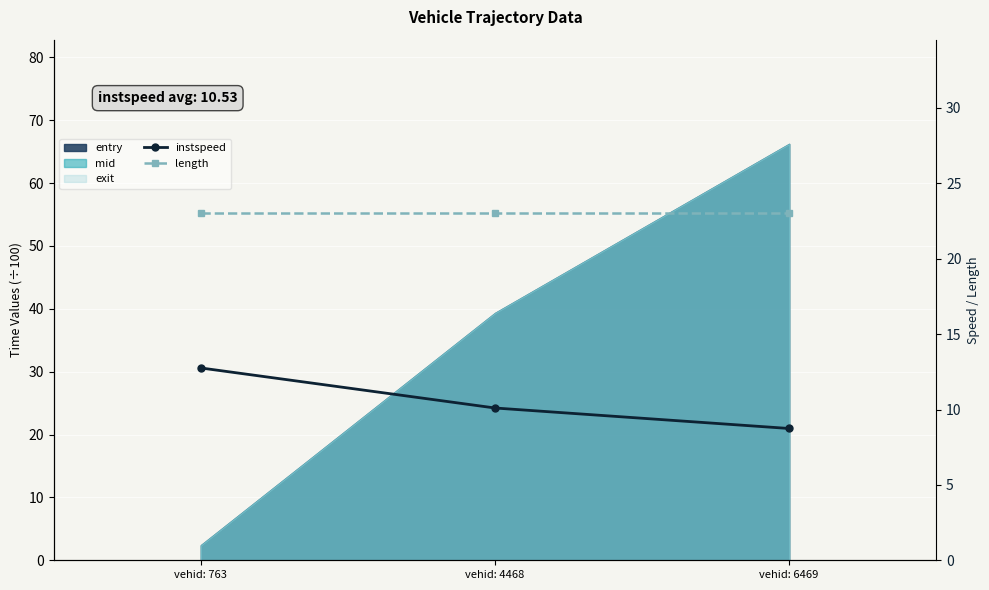

At which label does length reach its minimum?

vehid: 763